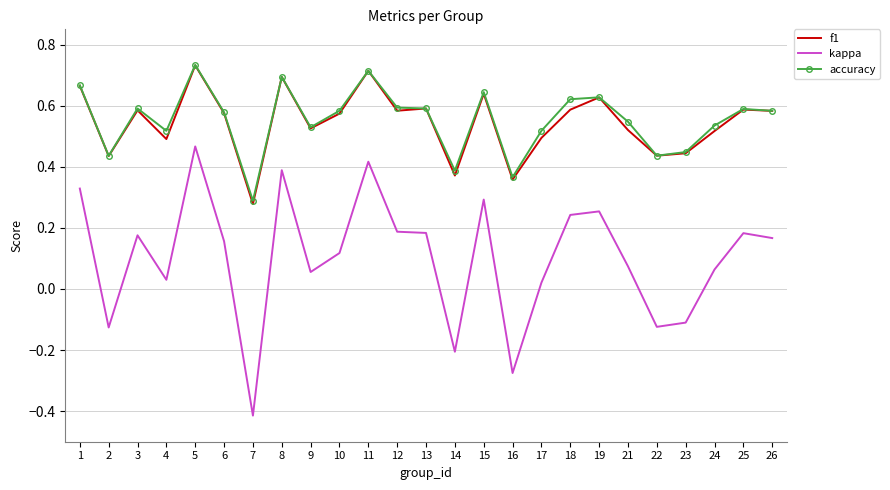

True or false: kappa has more than 2 interior local peaks.

True